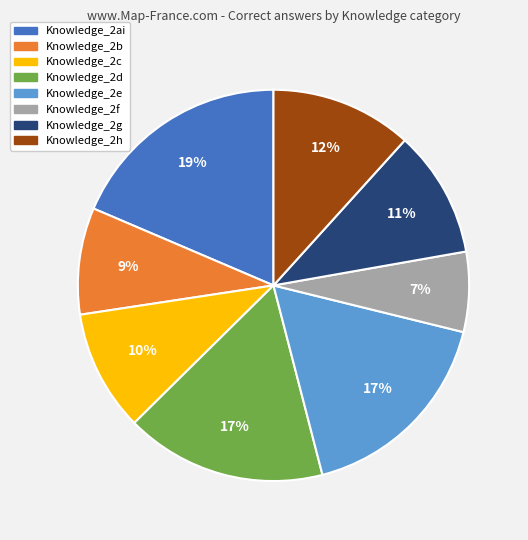

What is the ratio of the value at Knowledge_2ai to the value at Knowledge_2b?

2.1